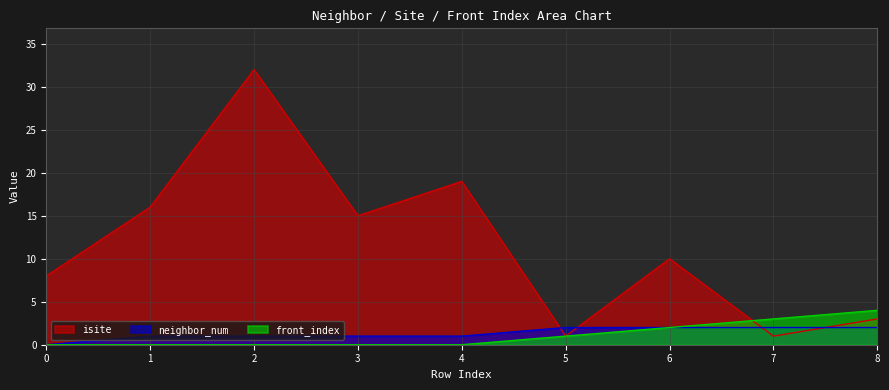

True or false: front_index has more than 1 interior local peaks.

False